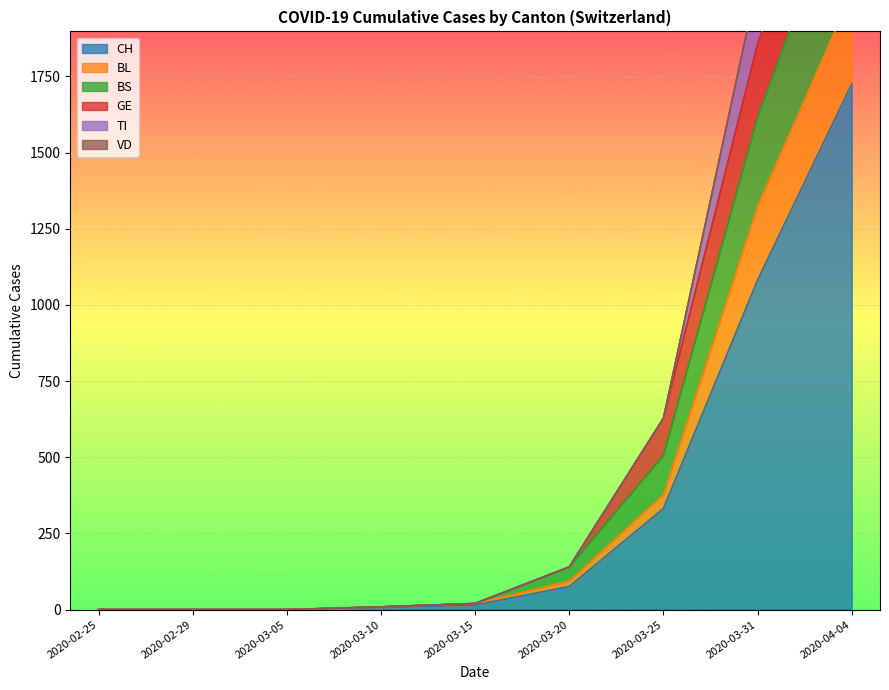

Is the value of TI at 2020-03-10 greater than the value of GE at 2020-03-15?

No